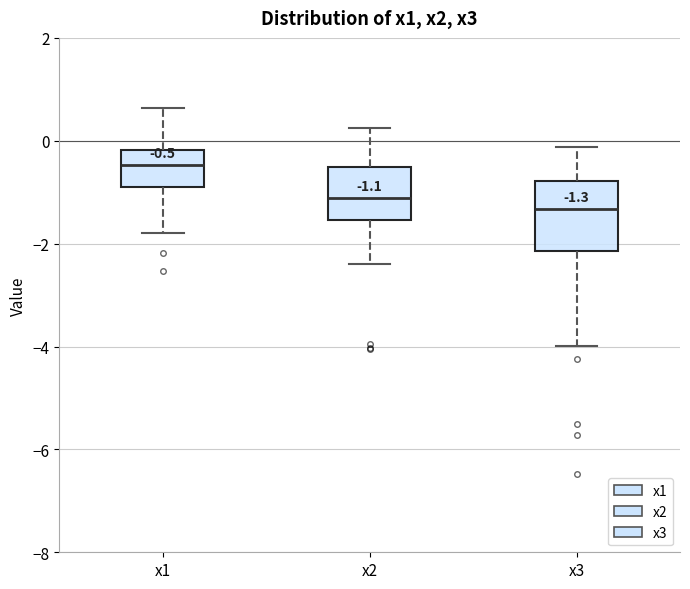

Which box is the tallest, from its lower edge to its upper edge?

x3